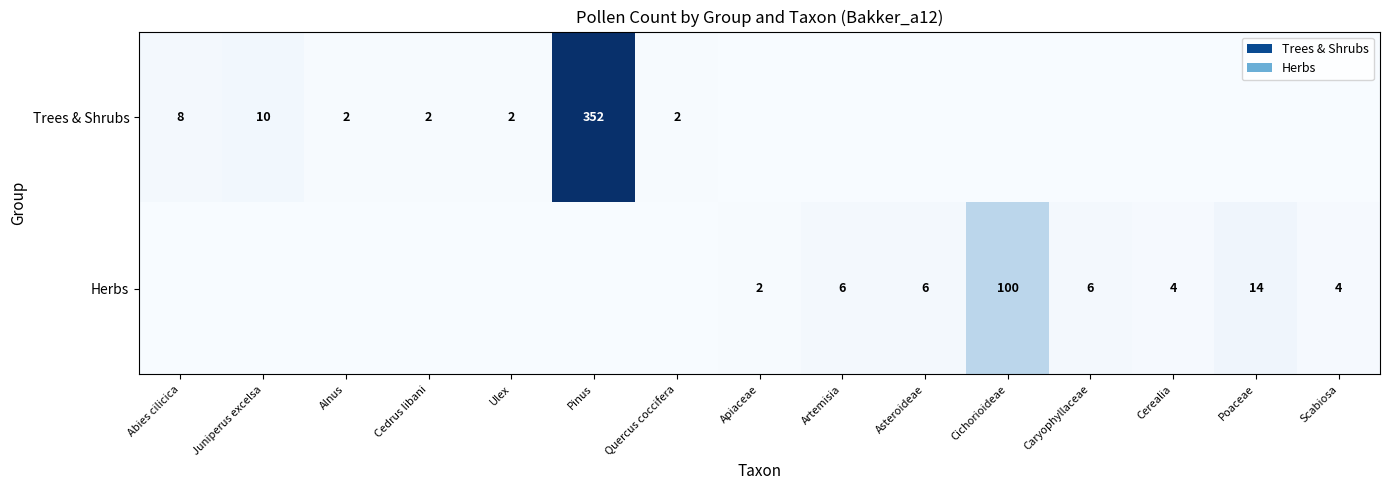

Is it true that Trees & Shrubs equals 2 at Alnus?

True